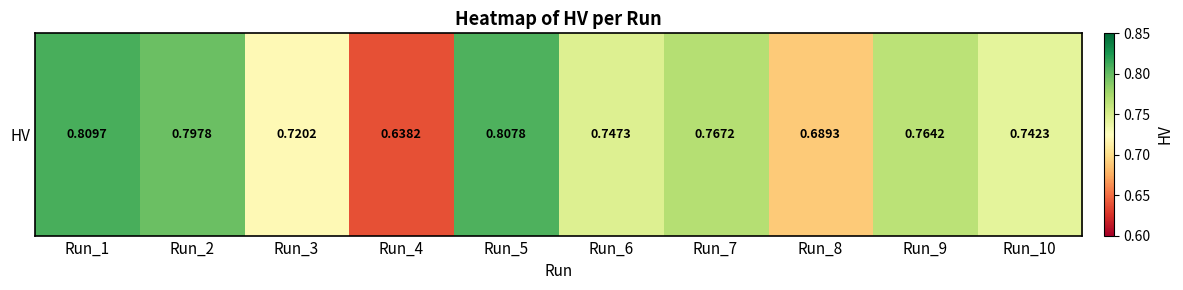

List the labels in order of value, smallest first.

Run_4, Run_8, Run_3, Run_10, Run_6, Run_9, Run_7, Run_2, Run_5, Run_1